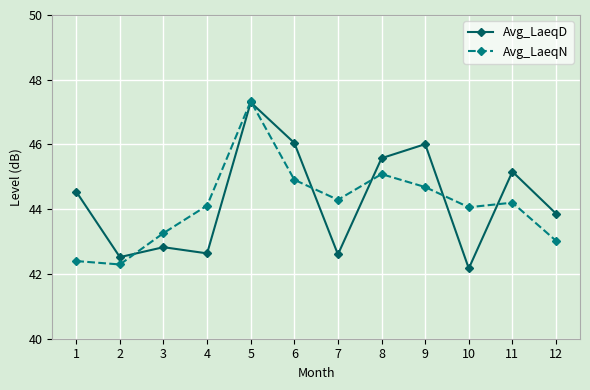

How many times do Avg_LaeqN and Avg_LaeqD cross each other?

6